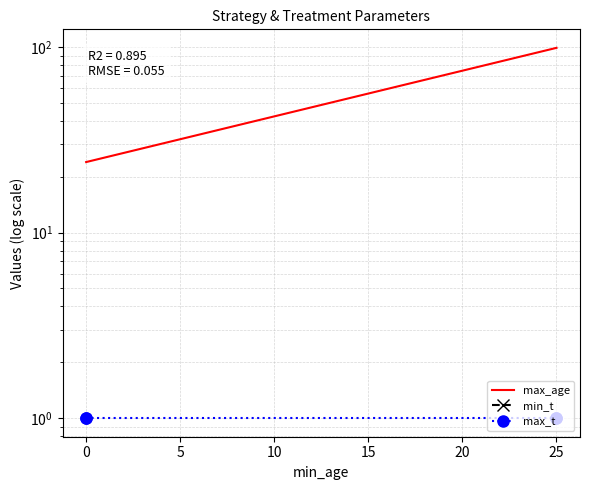

How many lines are shown in the chart?

3